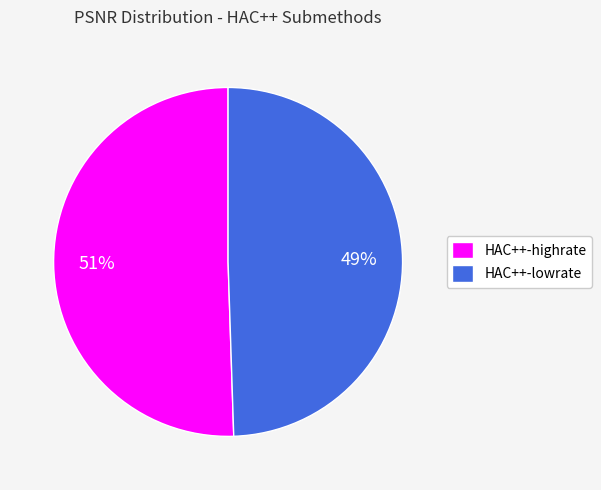

What percentage is the HAC++-lowrate slice, to the nearest percent?

49%